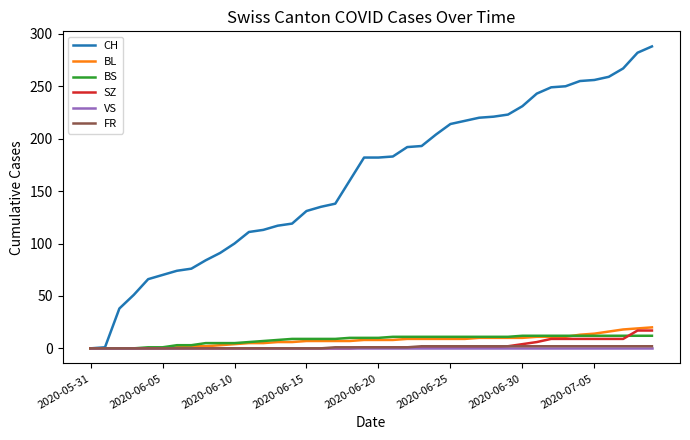

Does the chart display data point markers on the line(s)?

No